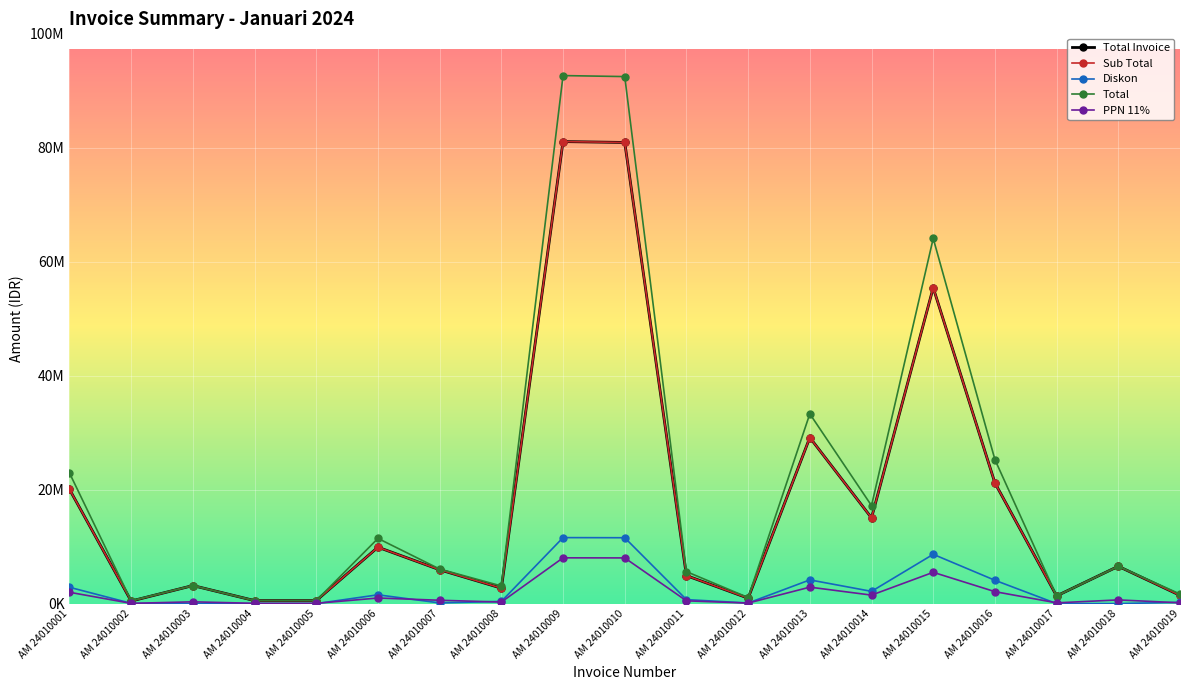

Where is Diskon nearest to the value 5791375?

AM 24010013